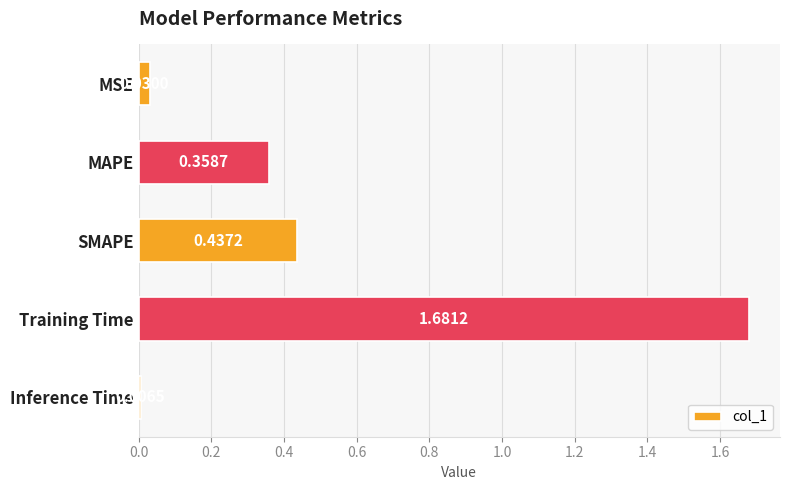

What is the label of the 5th bar from the bottom?

MSE